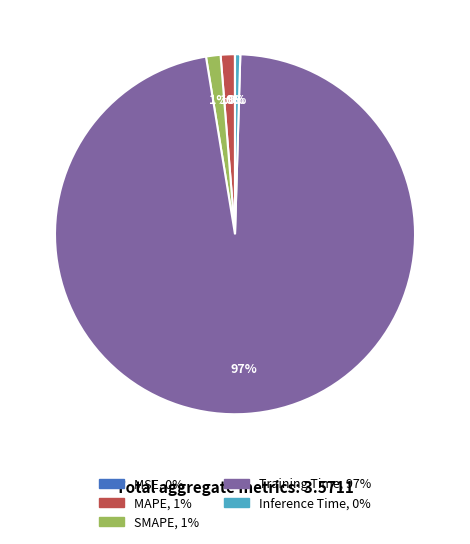

To the nearest percent, what is the average slice percentage?

20%